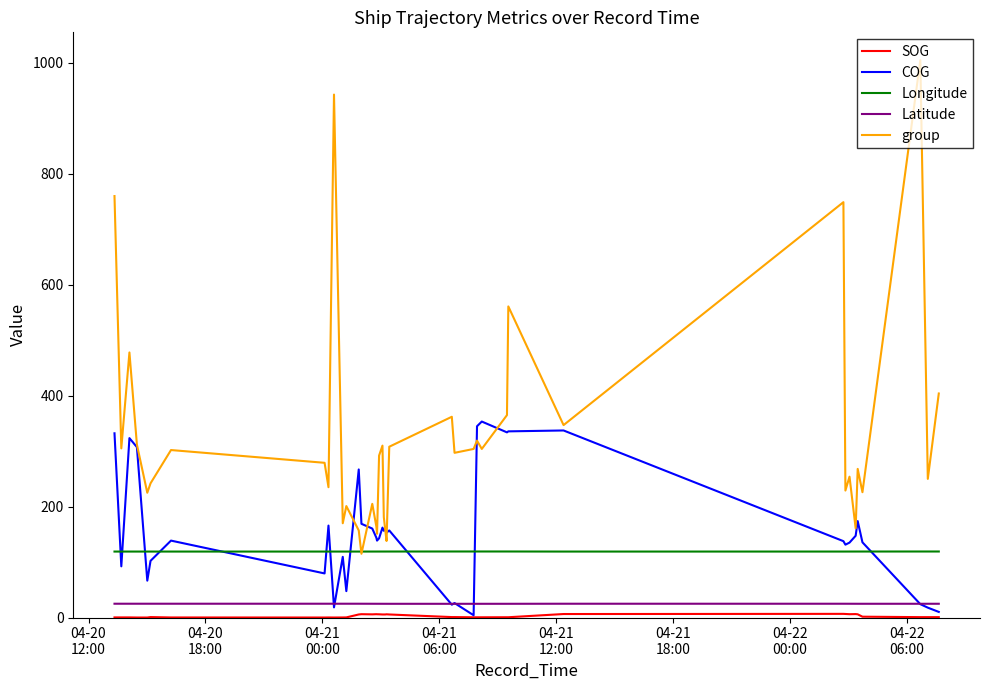

Which series has the widest spread of values?

group